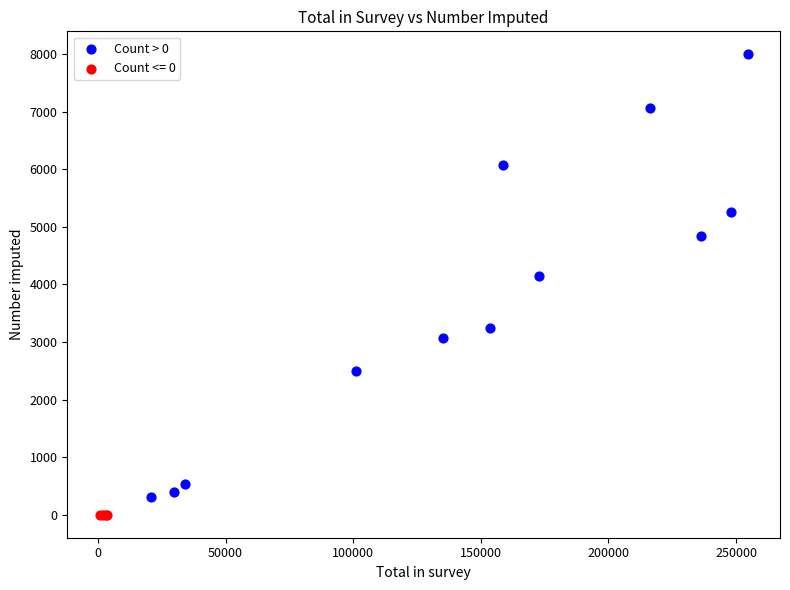

Which series contains the highest Y value?

Count > 0